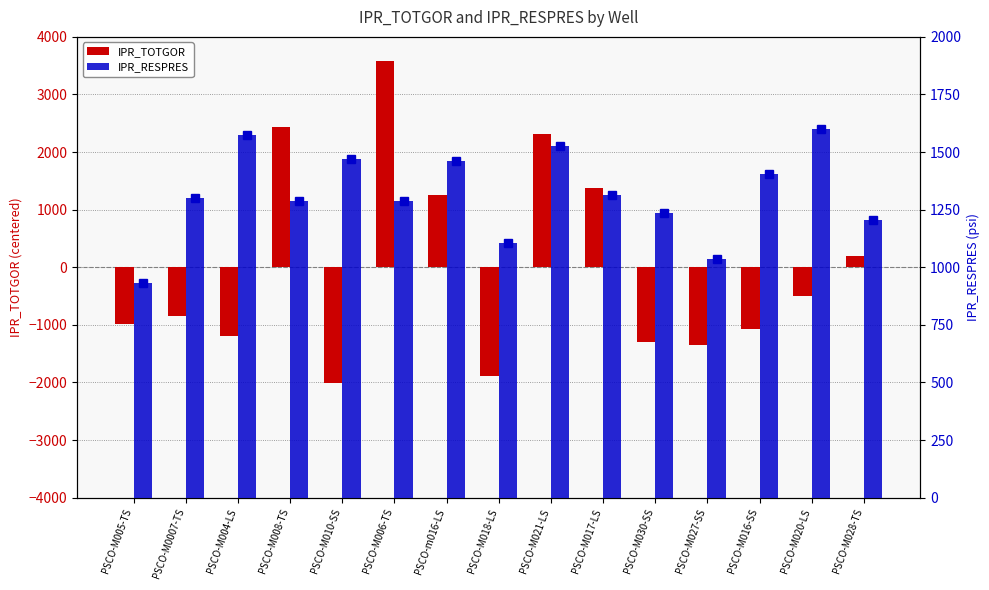

The value of IPR_TOTGOR at PSCO-m016-LS is 1929.6. True or false?

False